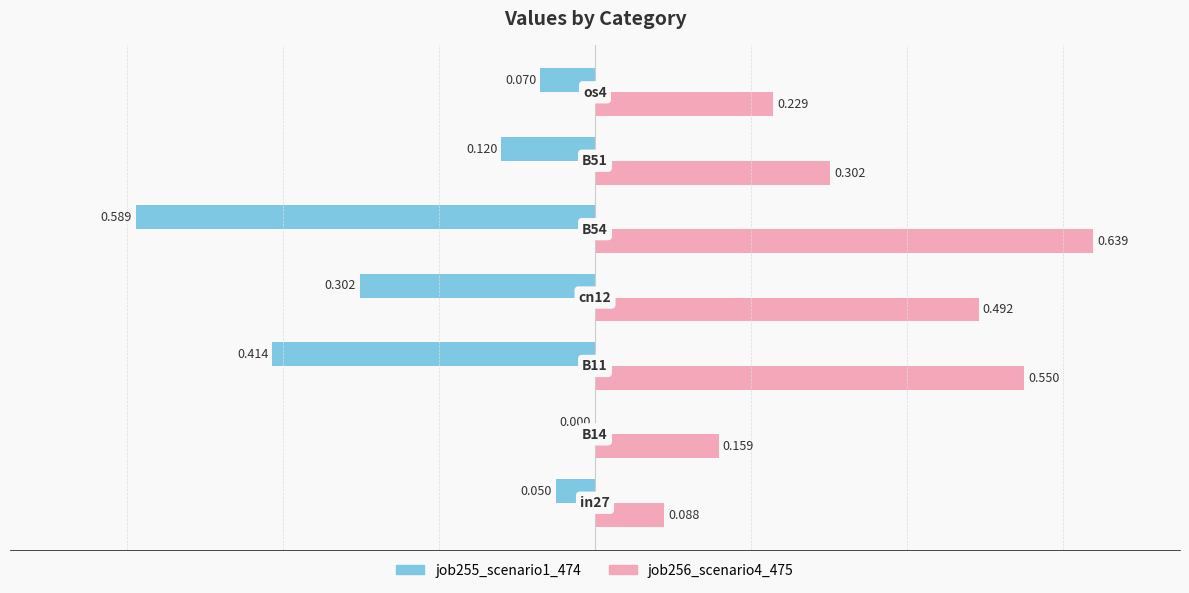

What are all the series names shown in the legend?

job255_scenario1_474, job256_scenario4_475